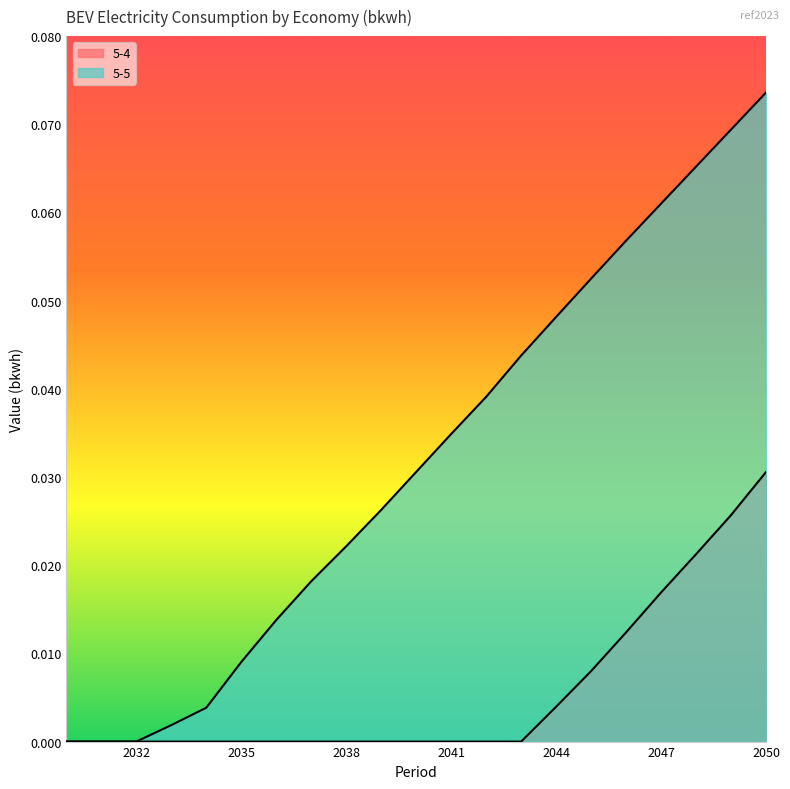

List the series in order of their peak value, highest first.

5-5, 5-4